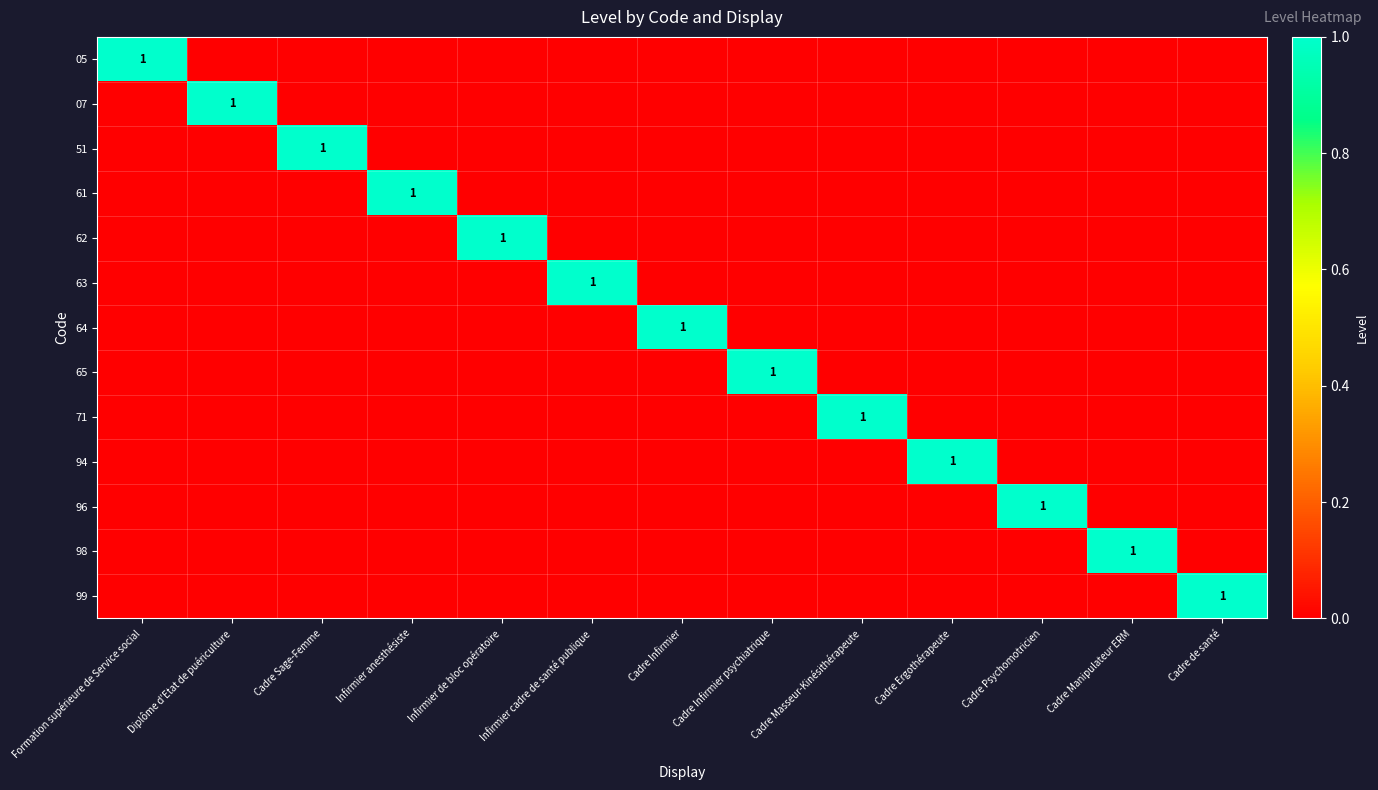

Read the 65 value at Cadre Infirmier psychiatrique.

1